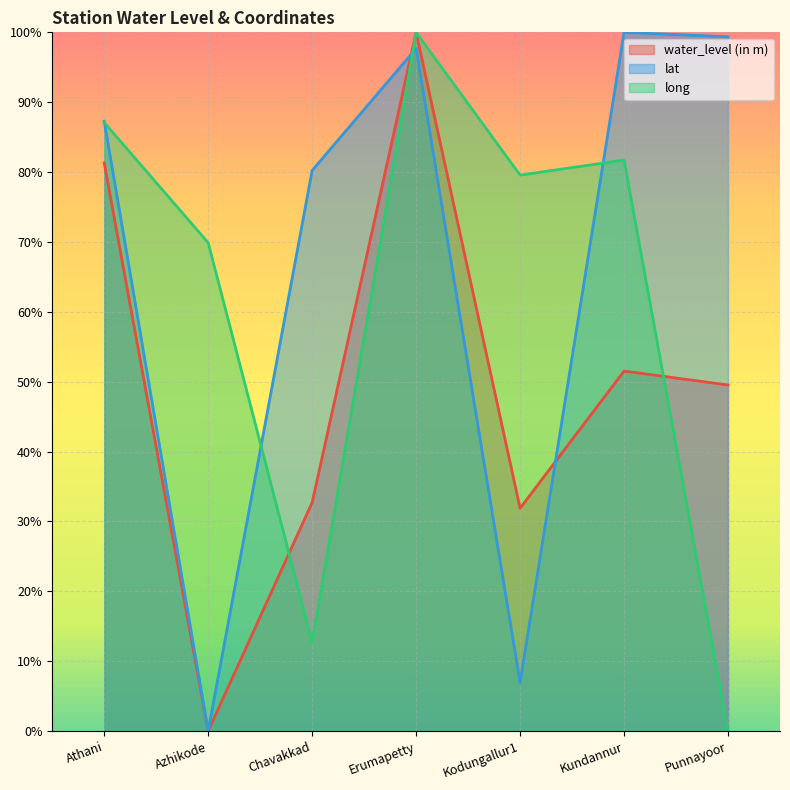

Reading left to right, what are all the values shown in this chart?

water_level (in m): Athani=81.3	Azhikode=0.0	Chavakkad=32.7	Erumapetty=100.0	Kodungallur1=31.9	Kundannur=51.5	Punnayoor=49.5
lat: Athani=87.3	Azhikode=0.0	Chavakkad=80.2	Erumapetty=97.7	Kodungallur1=6.9	Kundannur=100.0	Punnayoor=99.4
long: Athani=87.1	Azhikode=69.9	Chavakkad=12.7	Erumapetty=100.0	Kodungallur1=79.6	Kundannur=81.7	Punnayoor=0.0